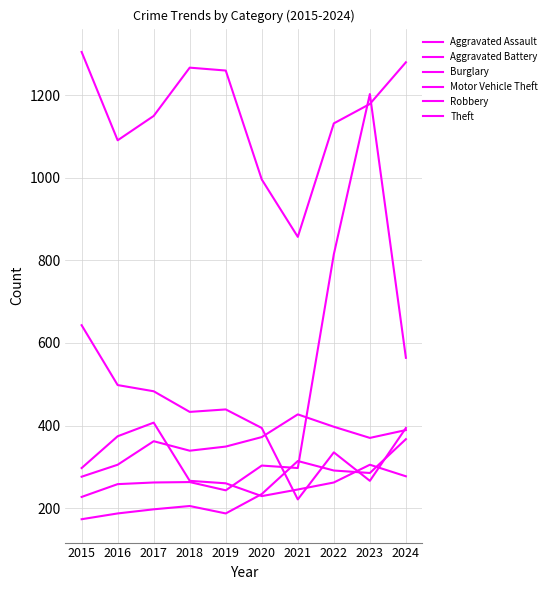

How many lines are shown in the chart?

6